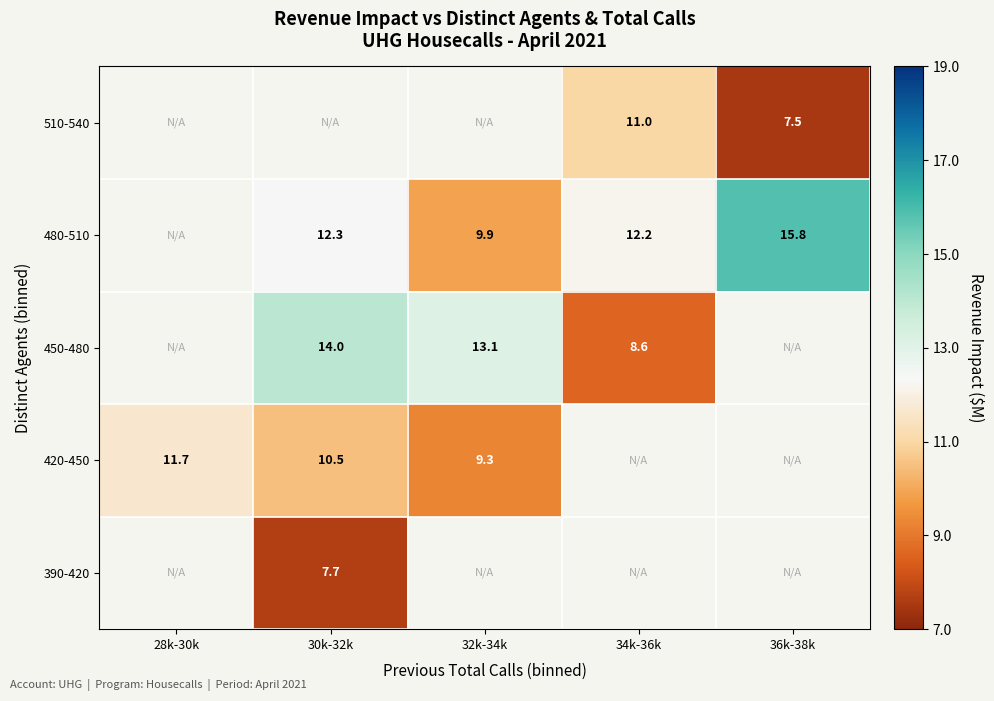

What is the smallest value displayed?

7.5